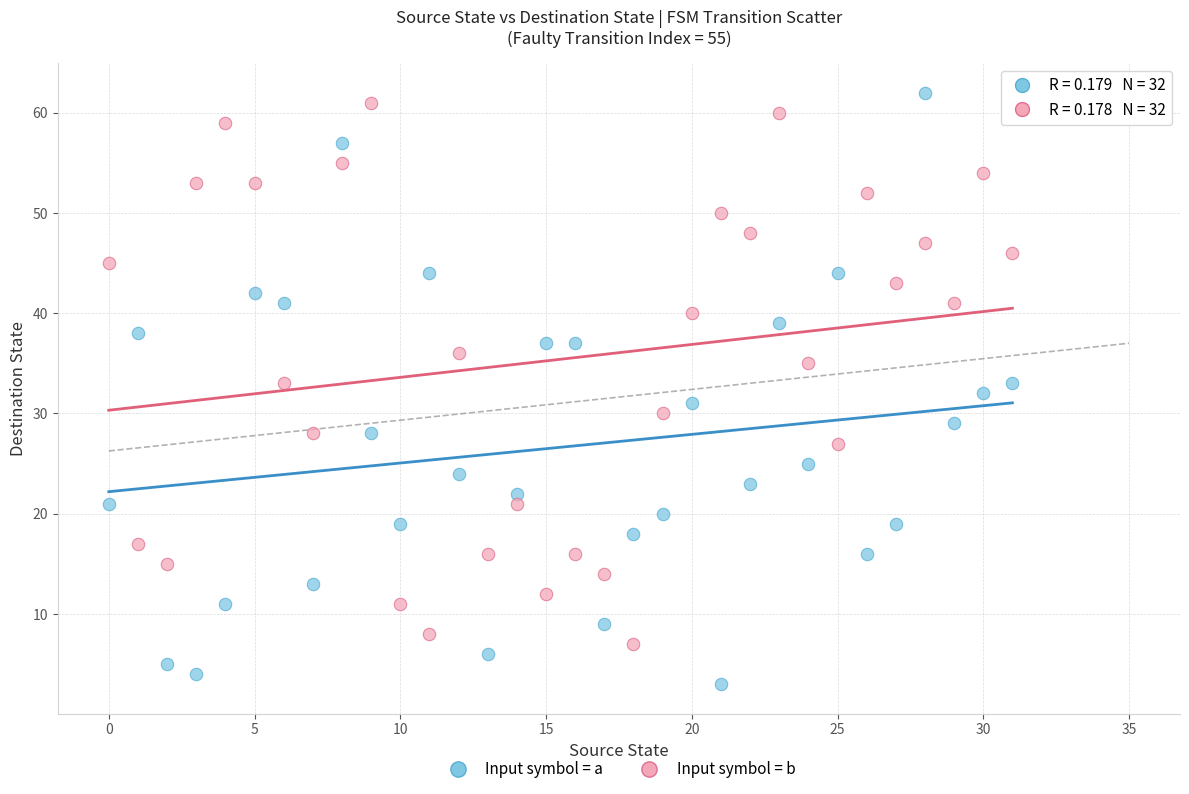

Which series has the largest Y range (max minus min)?

Input symbol = a